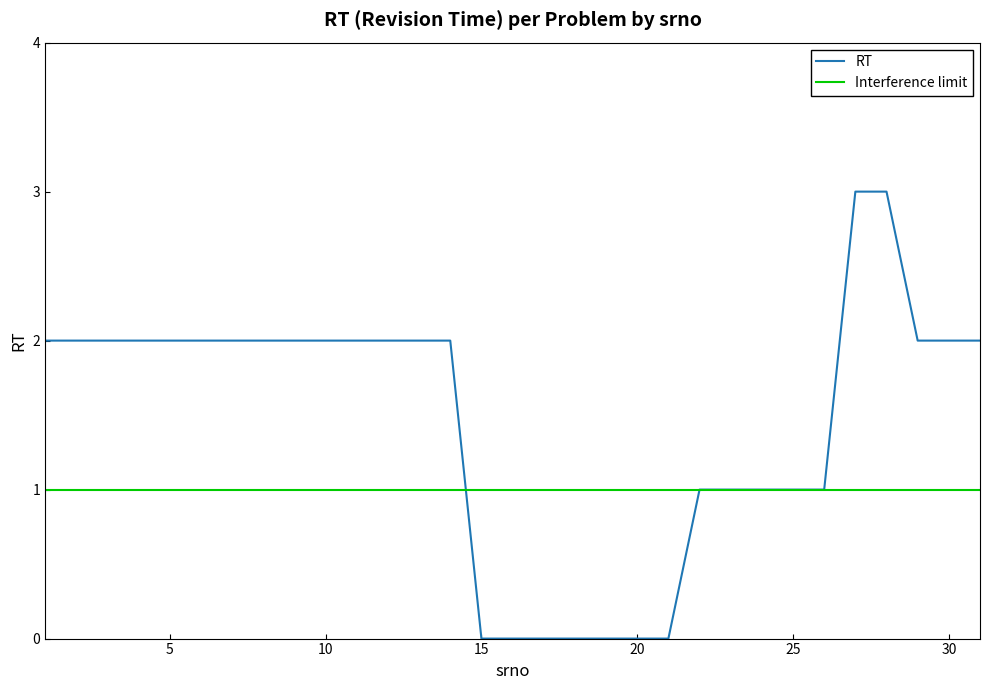

Which series has the largest total across all categories?

RT